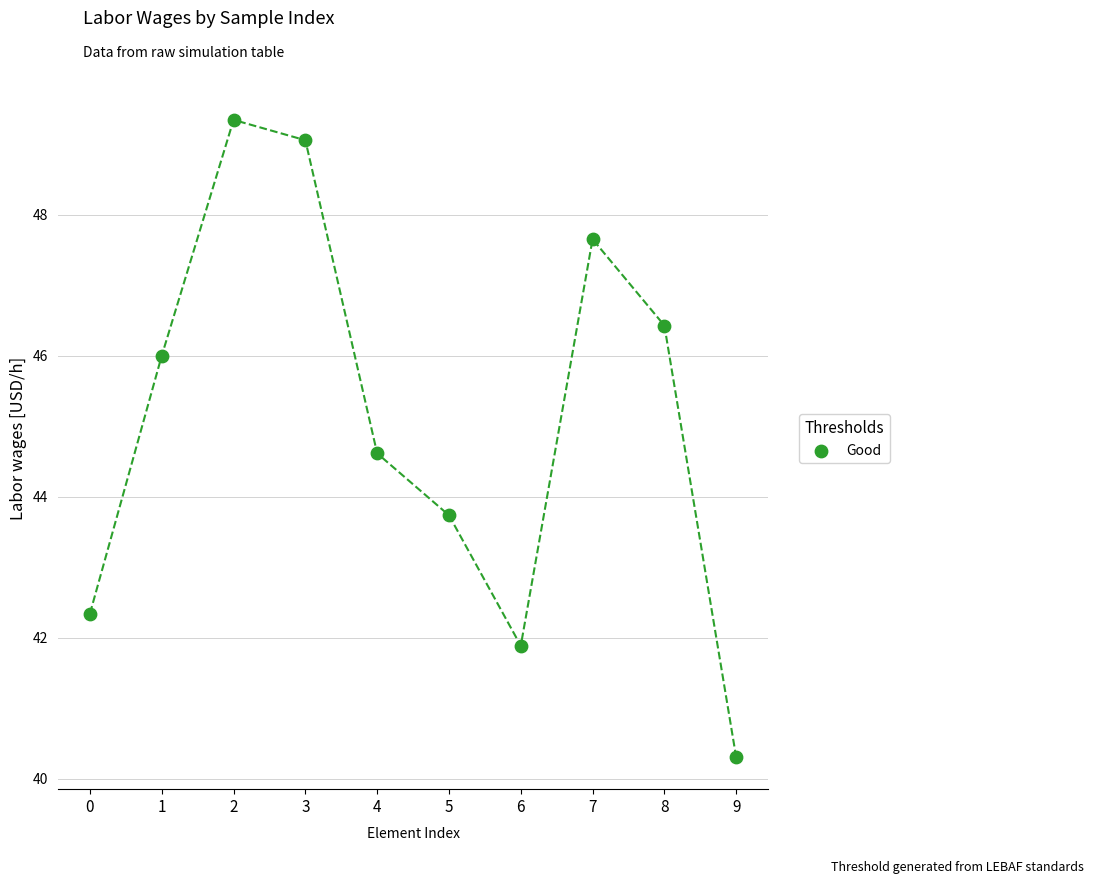

What Y value in the scatter plot is closest to 44?

43.7